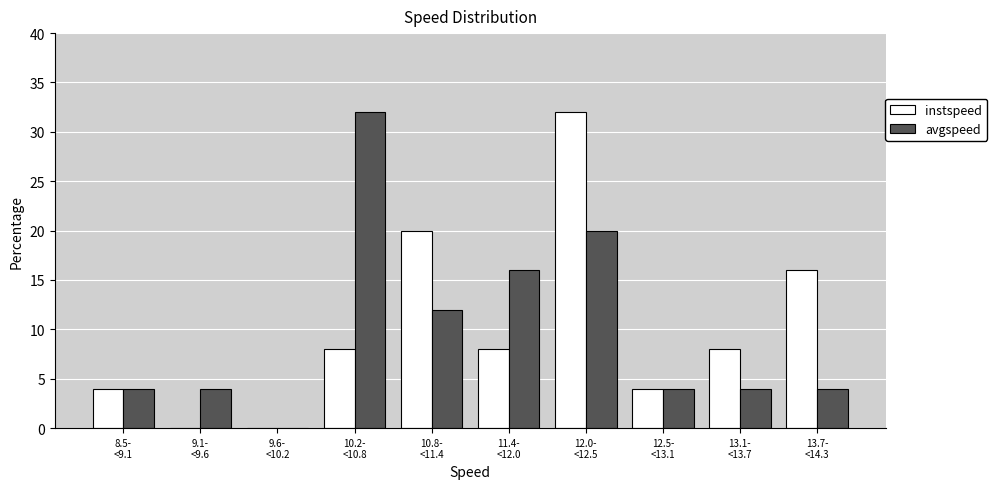

What is the sum of all instspeed values?

100